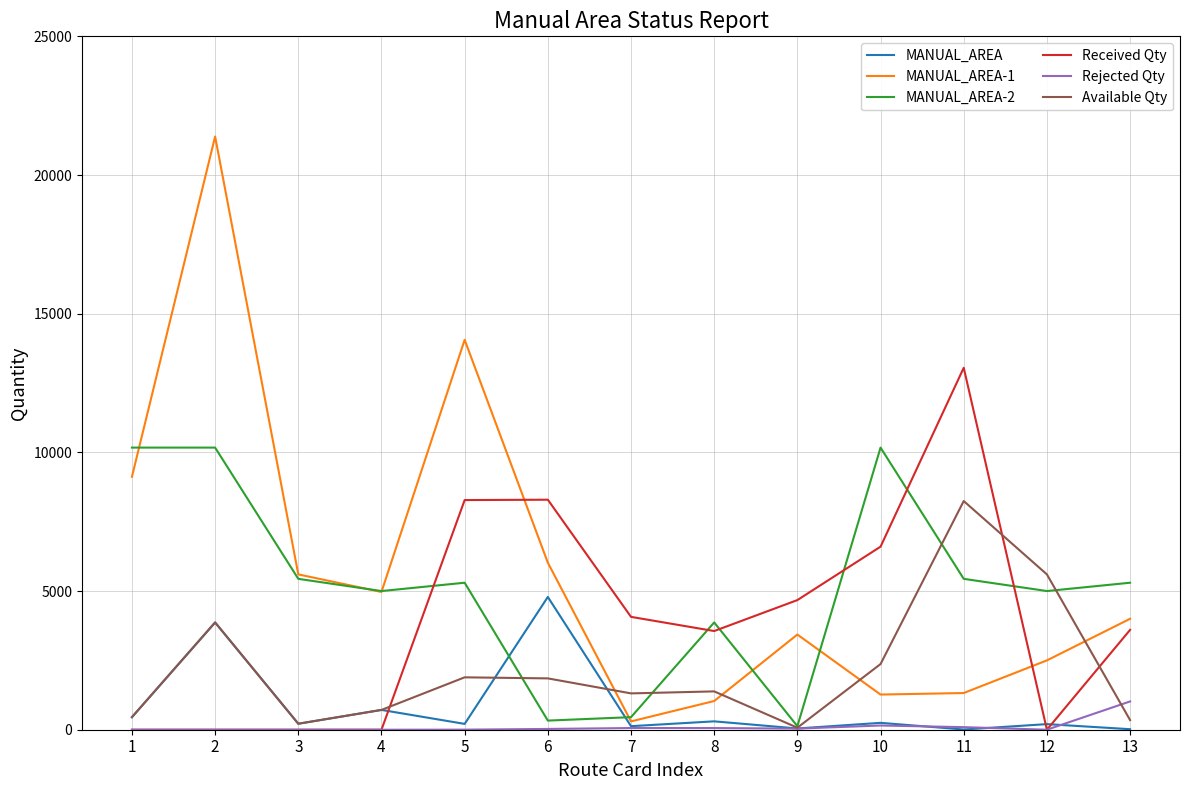

At how many categories does at least one series exceed 20590?

1